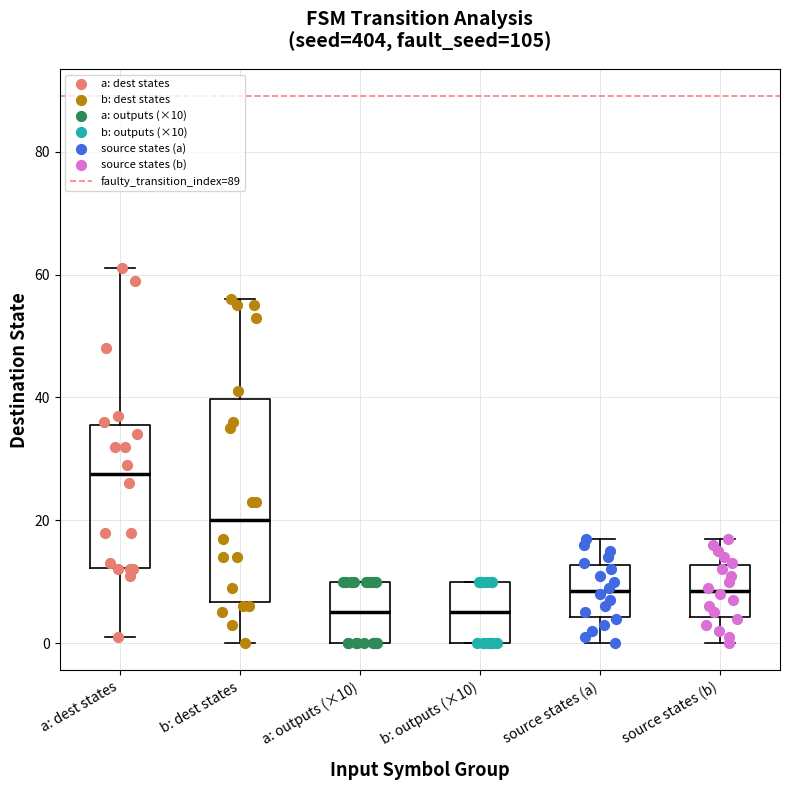

Which box is the tallest, from its lower edge to its upper edge?

b: dest states